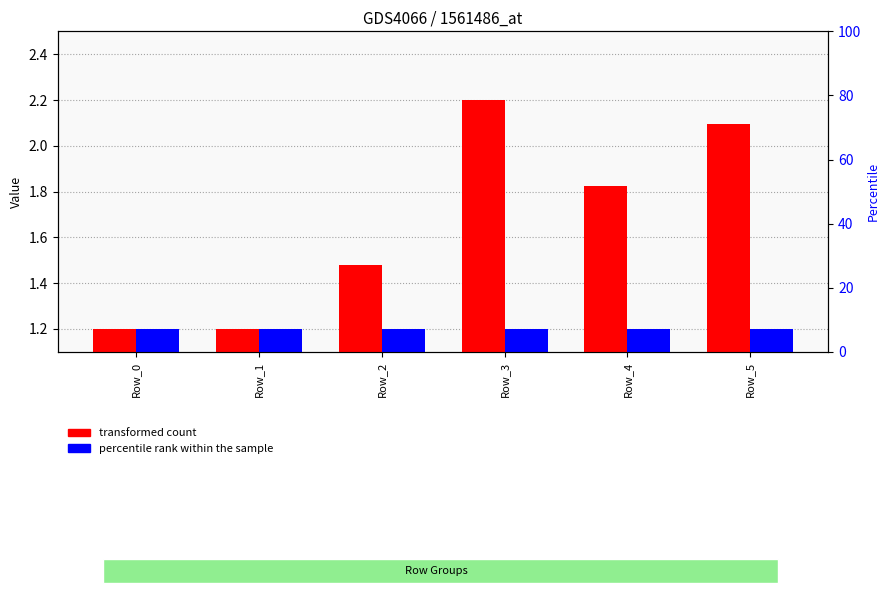

Between Row_0 and Row_5, which series saw the biggest shift?

transformed count